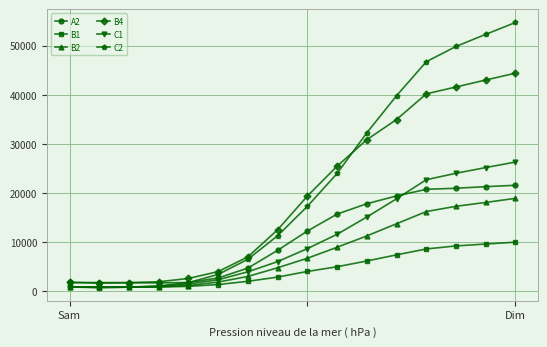

What is the value of the A2 point at the 6th from the left?

2738